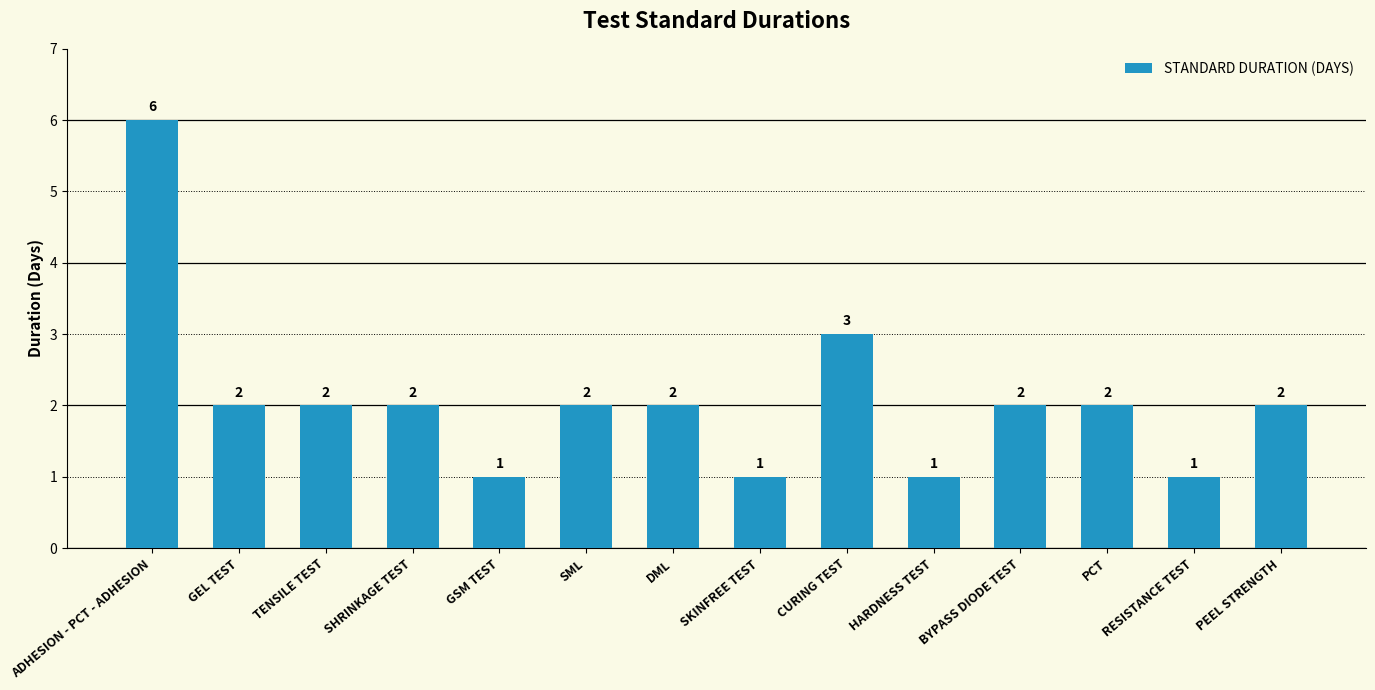

Count the values in the range 1 to 2.

12